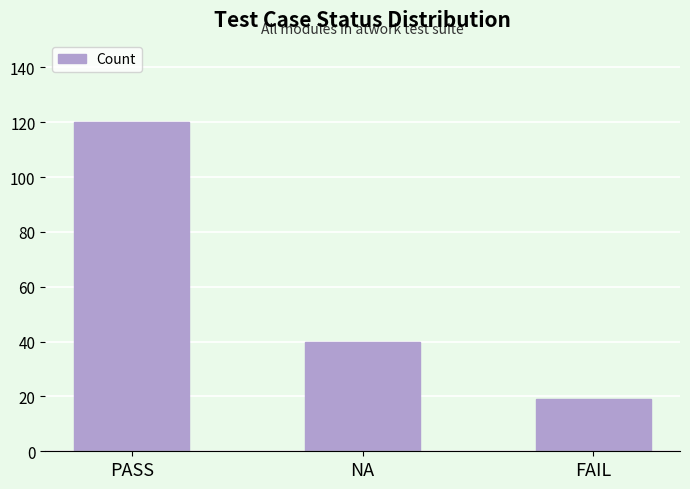

What is the change in value from PASS to NA?

-80